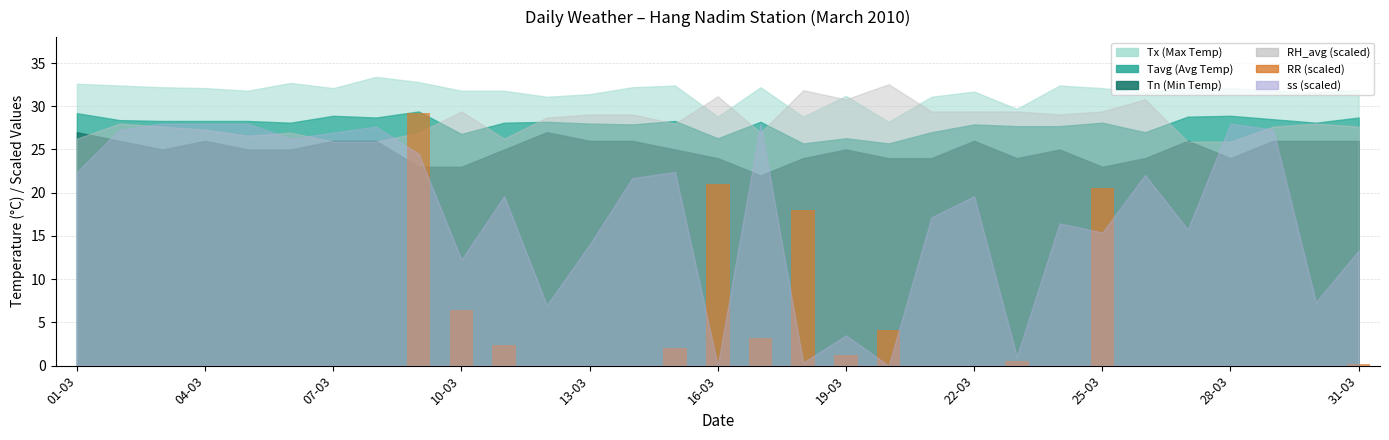

What is the sum of all values?

108.7